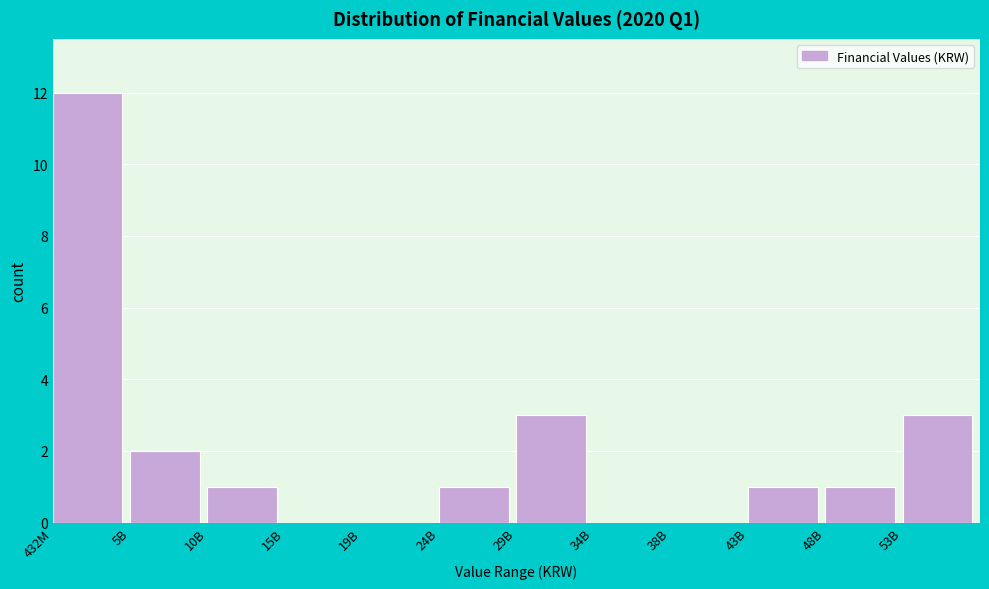

Reading right to left, extract all data points from this chart.

53B=3	48B=1	43B=1	38B=0	34B=0	29B=3	24B=1	19B=0	15B=0	10B=1	5B=2	432M=12